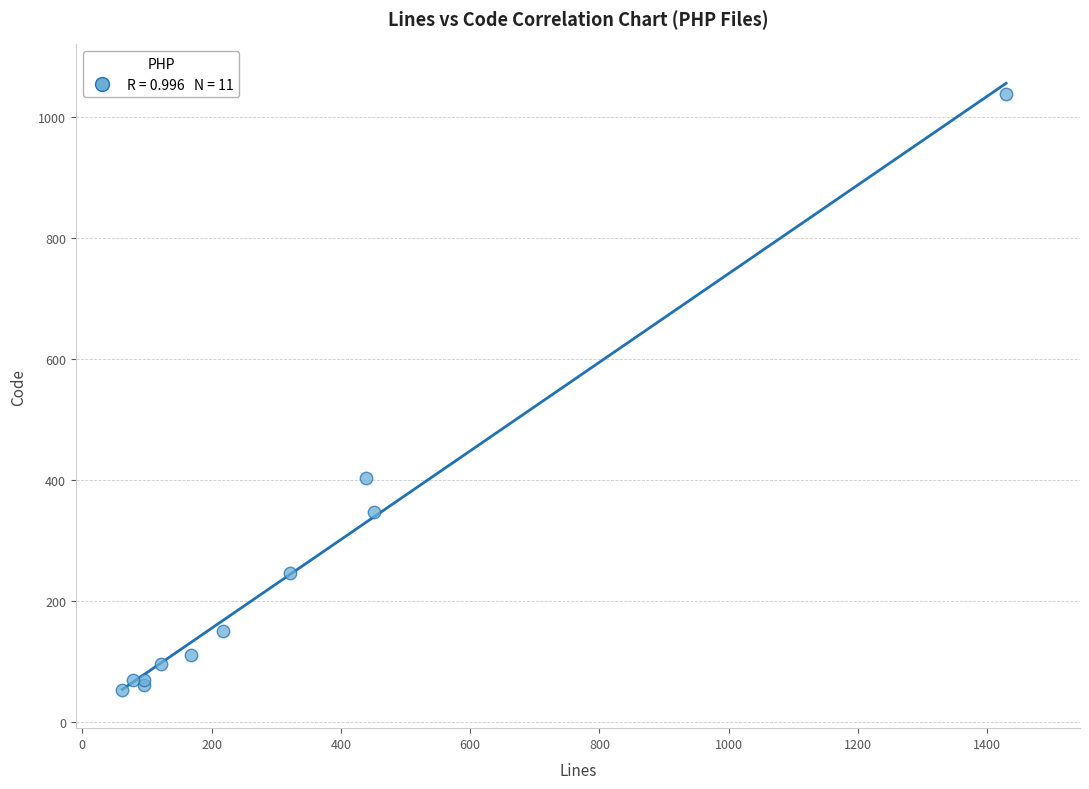

What Y value in the scatter plot is closest to 545?

403